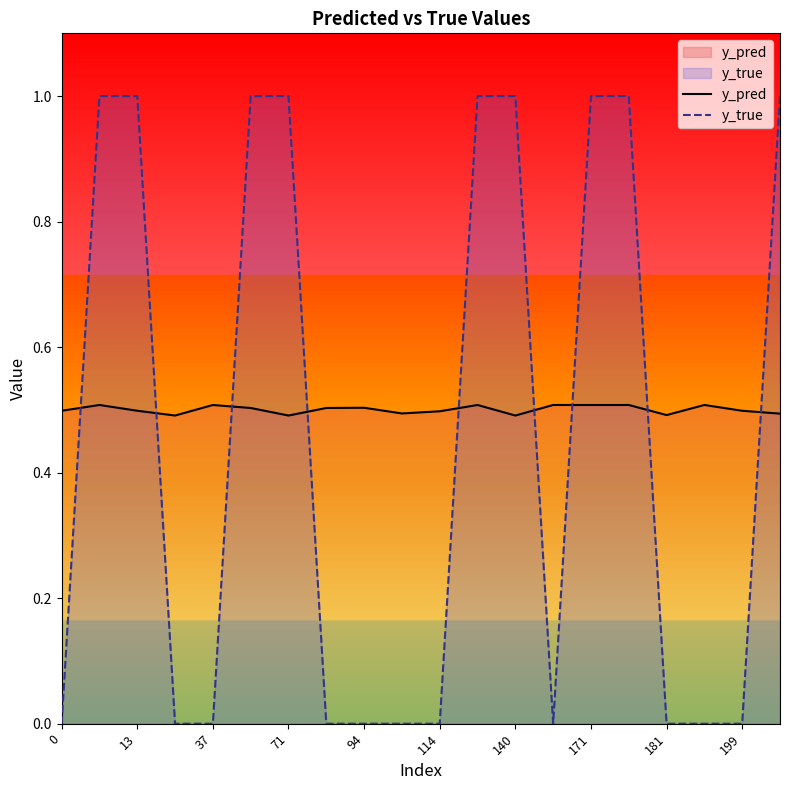

What is the approximate value of y_pred at 181?

0.5